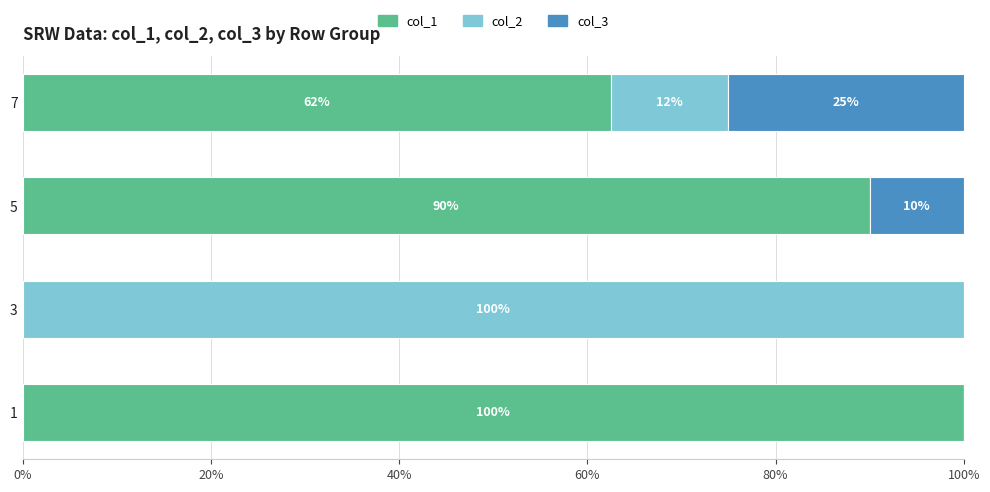

How many values in col_1 are above zero?

3